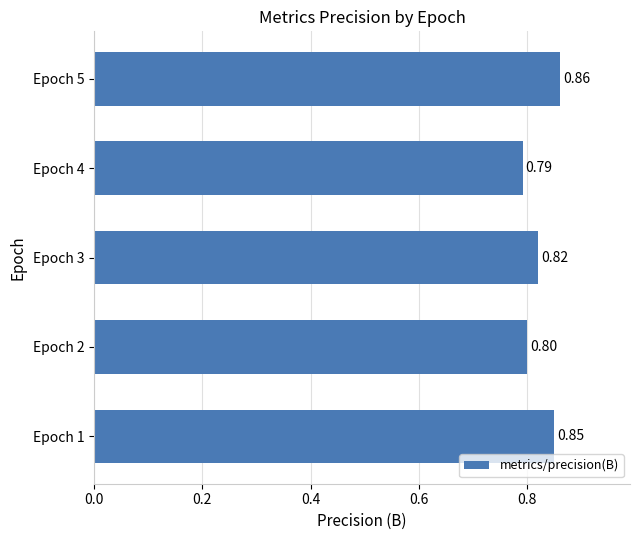

What is the sum of the values at Epoch 5 and Epoch 3?

1.7